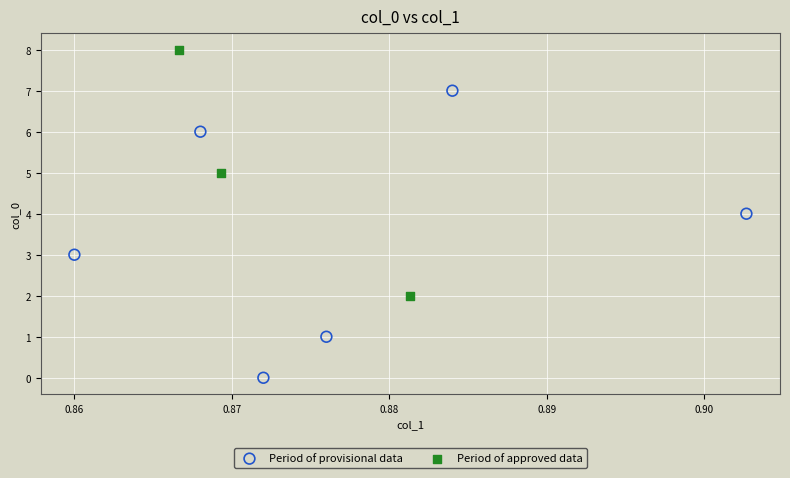

Which series contains the highest Y value?

Period of approved data